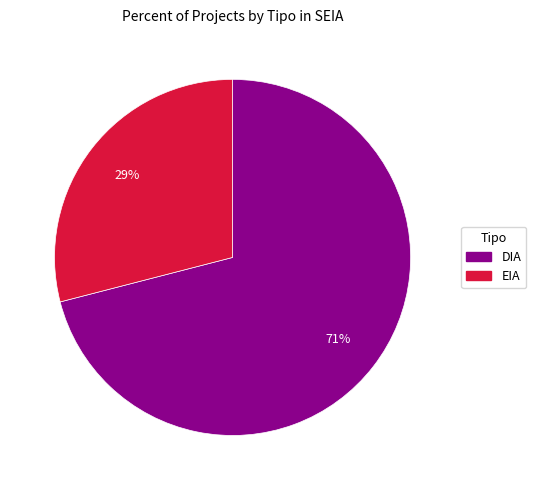

Which slice is the smallest?

EIA